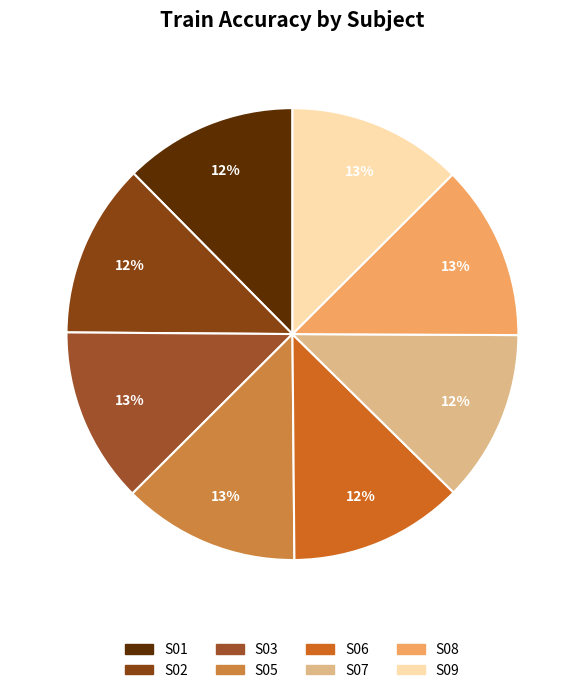

To the nearest percent, what percentage of the pie is S07?

12%